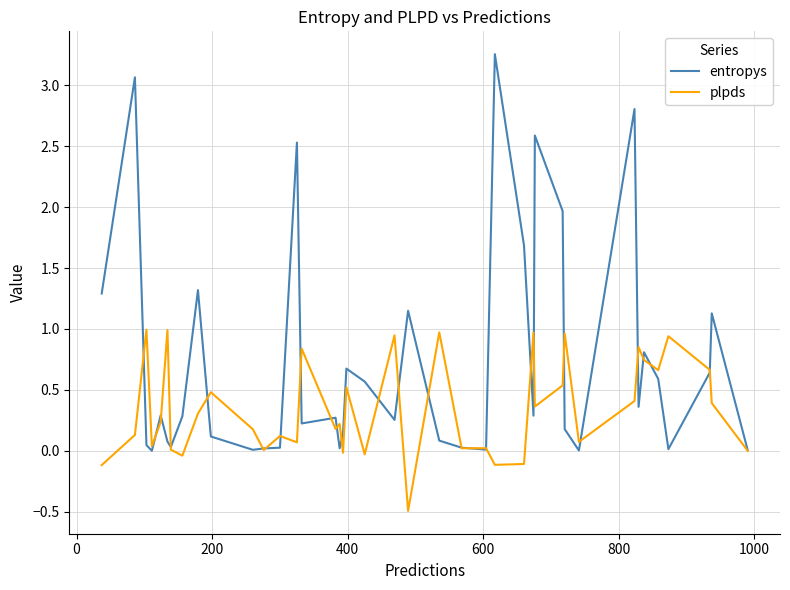

List the series in order of their overall mean, highest first.

entropys, plpds